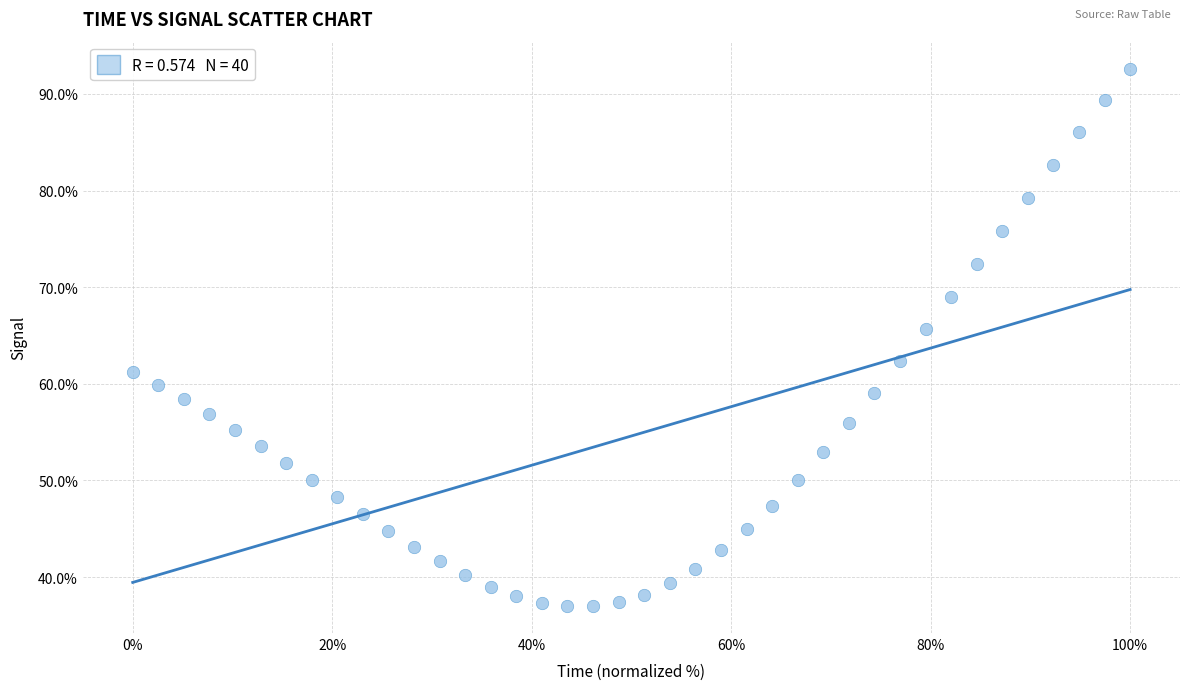

What is the range of Y values (max minus min)?

55.6